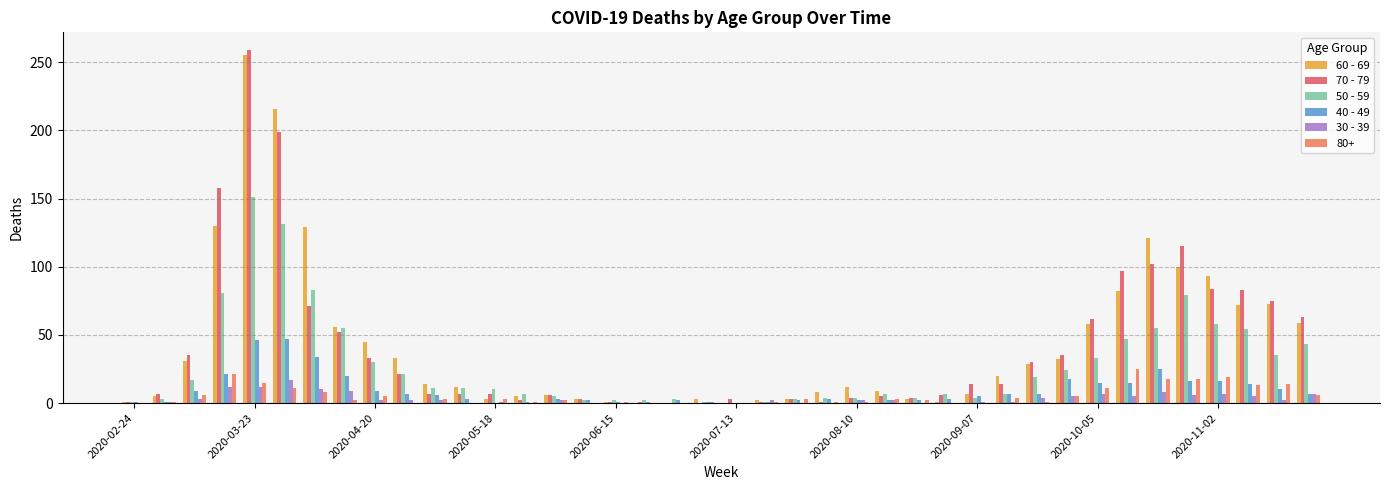

What is the maximum value shown in the chart?

259